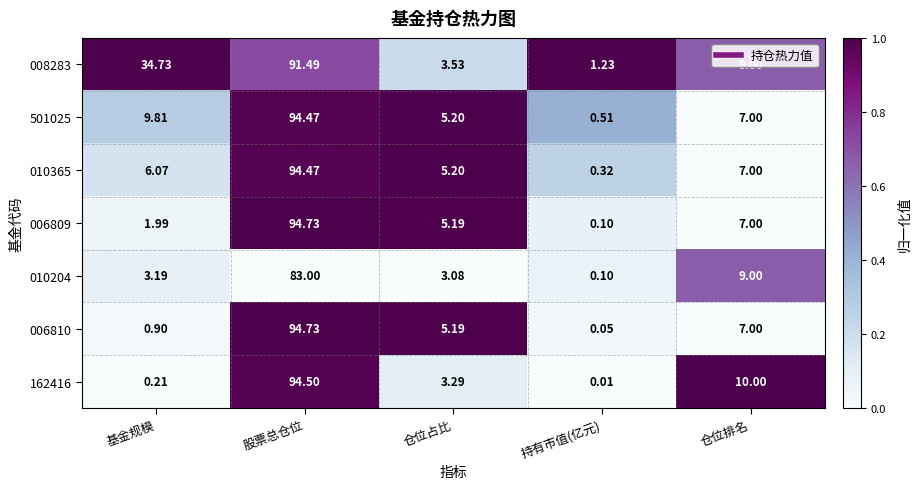

How many data points does each series have?

5